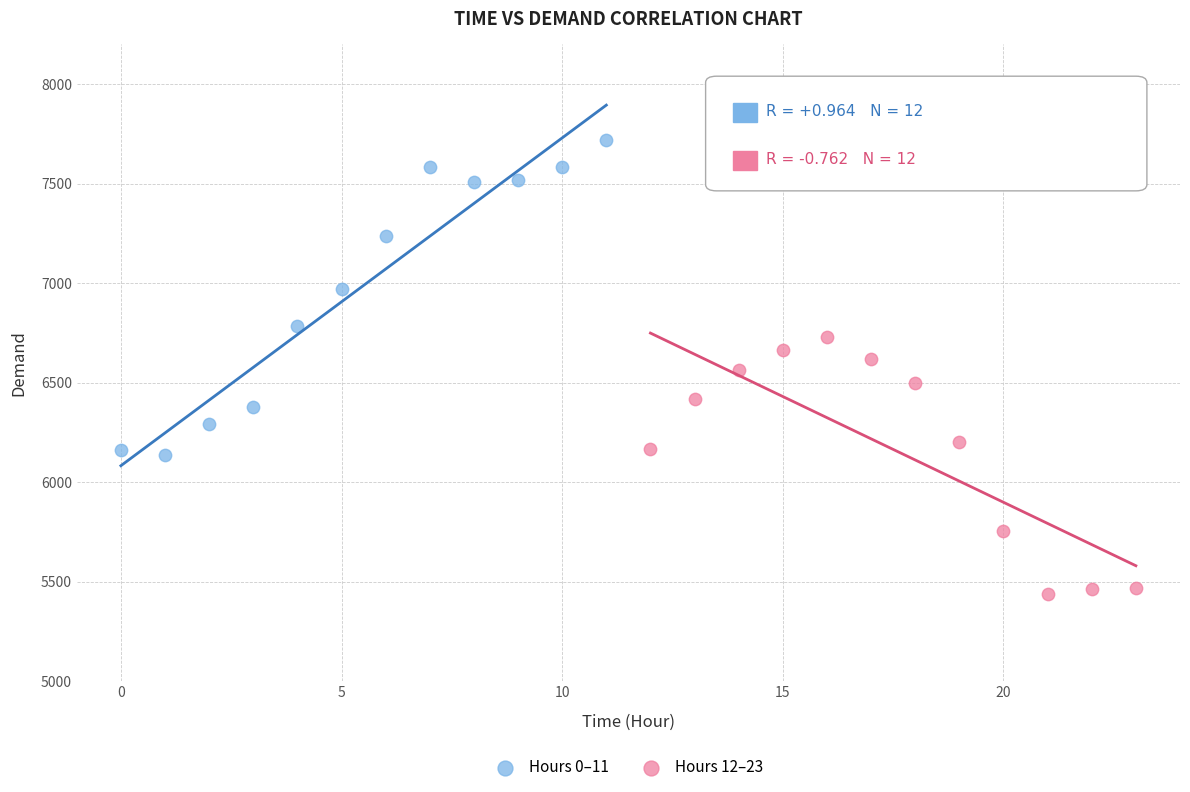

What are all the series names shown in the legend?

Hours 0–11, Hours 12–23